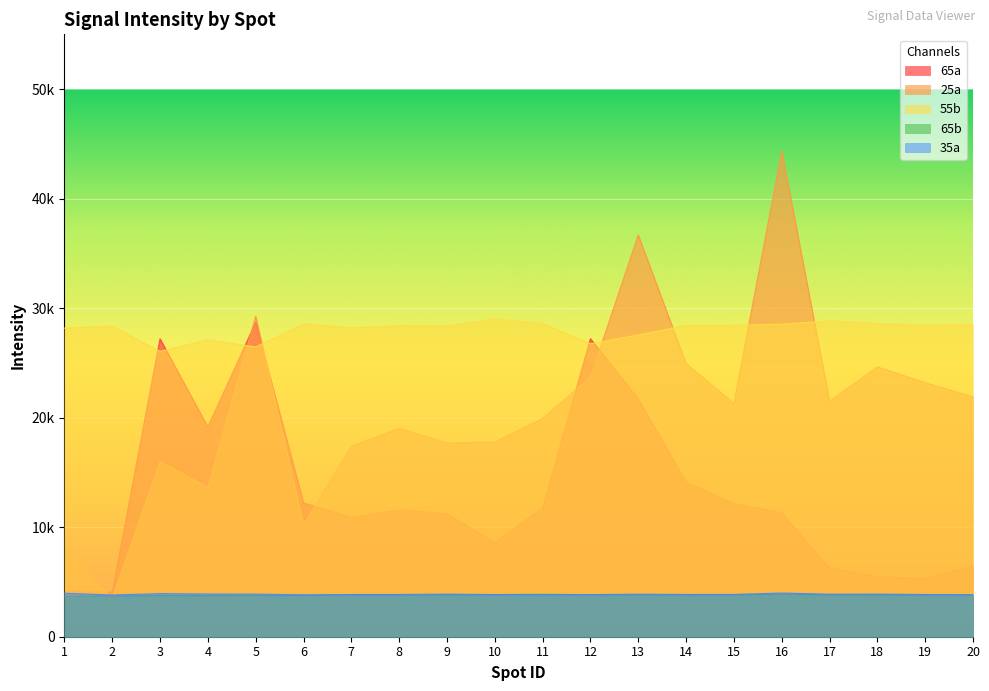

Between 20 and 4, which is larger?

4